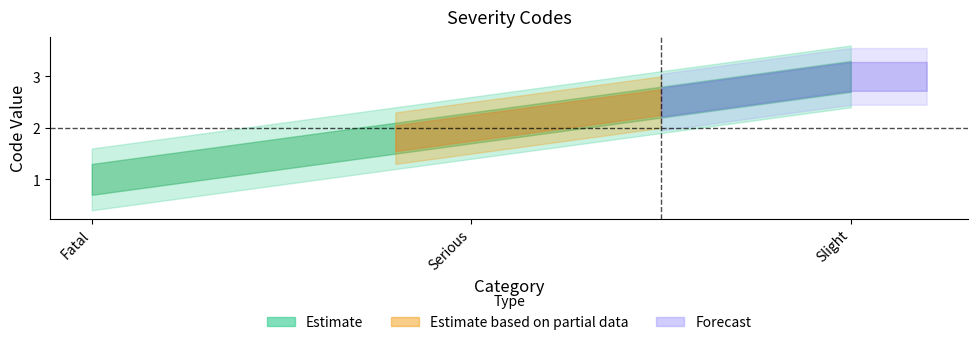

Approximately how many times larger is the value at Fatal compared to Serious?

0.5